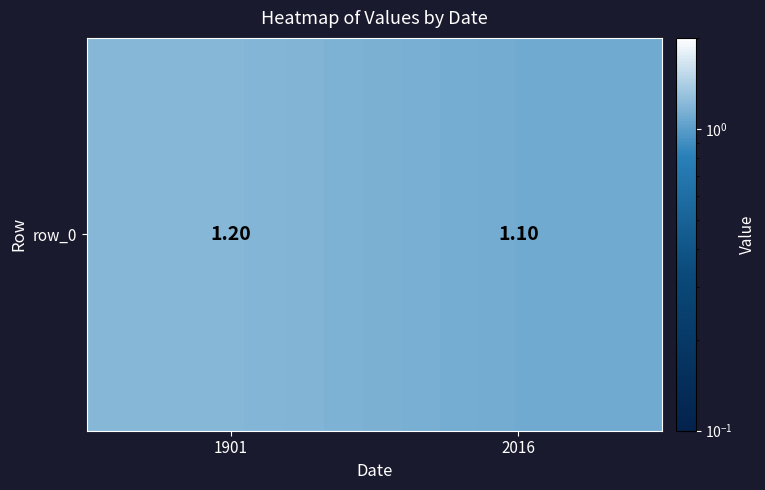

Reading left to right, list all the values displayed in this chart.

1.2	1.1